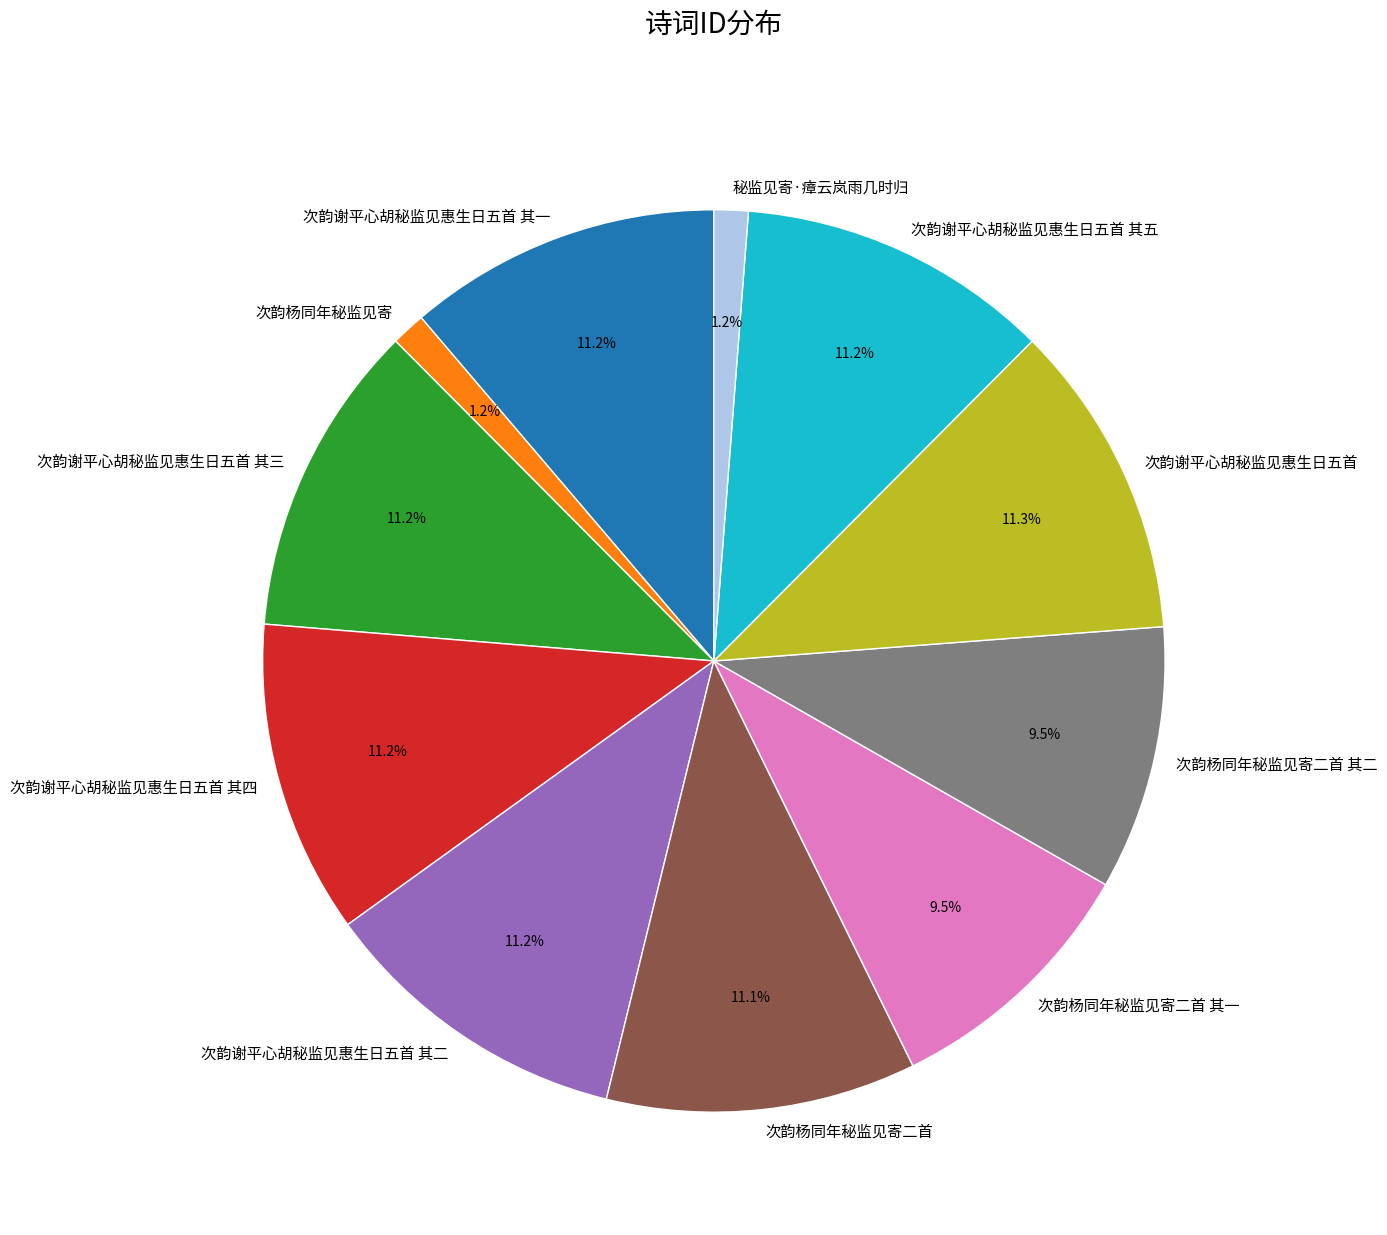

To the nearest percent, what portion does 次韵谢平心胡秘监见惠生日五首 其二 represent?

11%